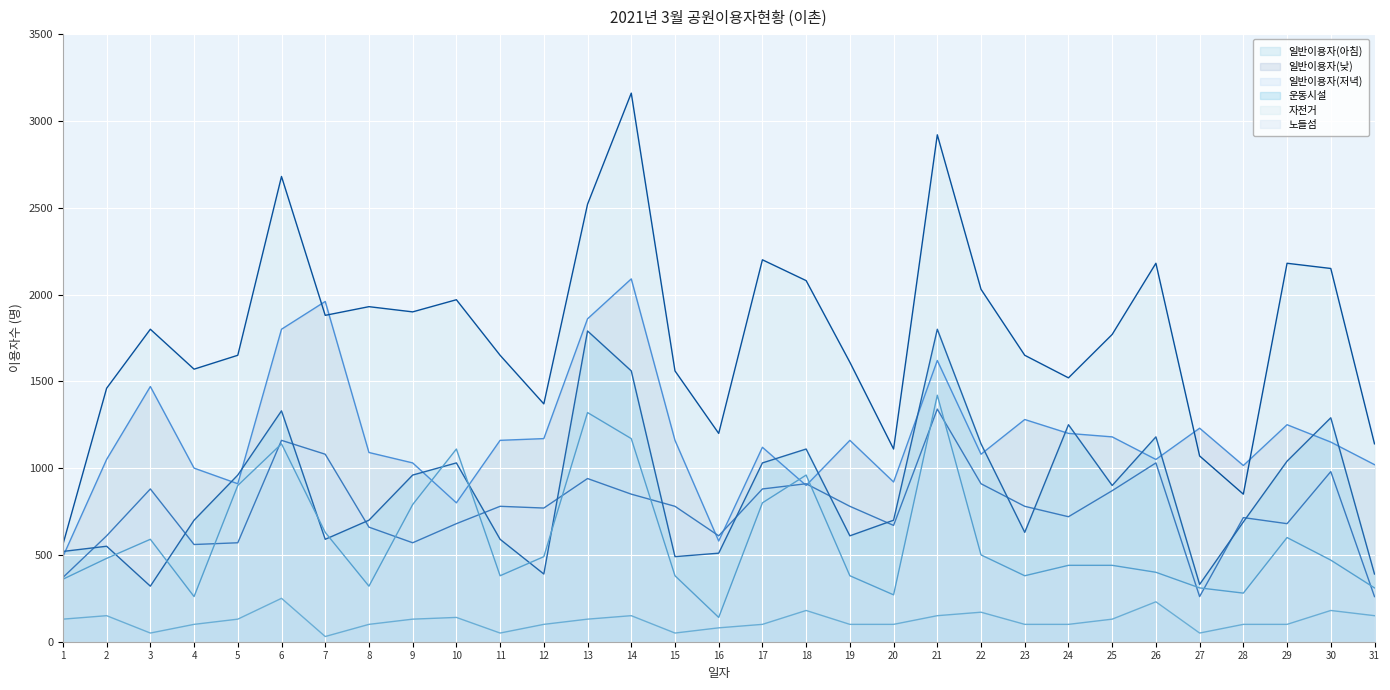

True or false: 자전거 and 노들섬 intersect in this chart.

False